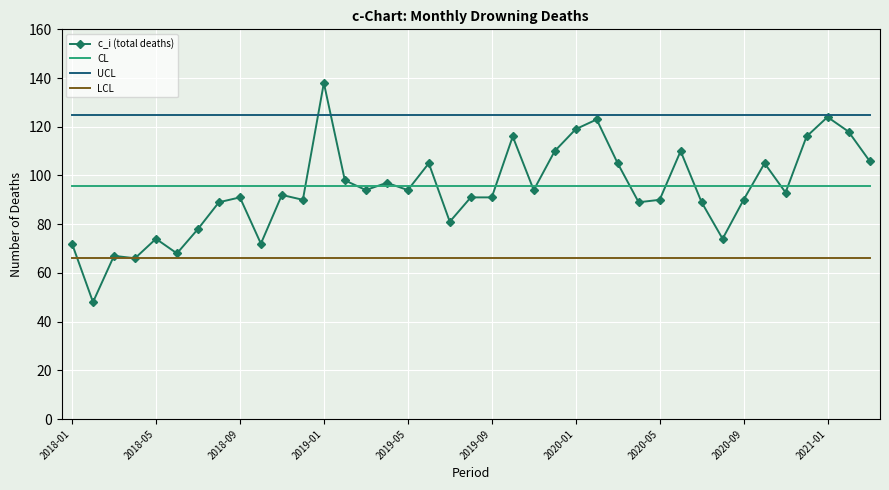

True or false: UCL and CL cross at least once.

False